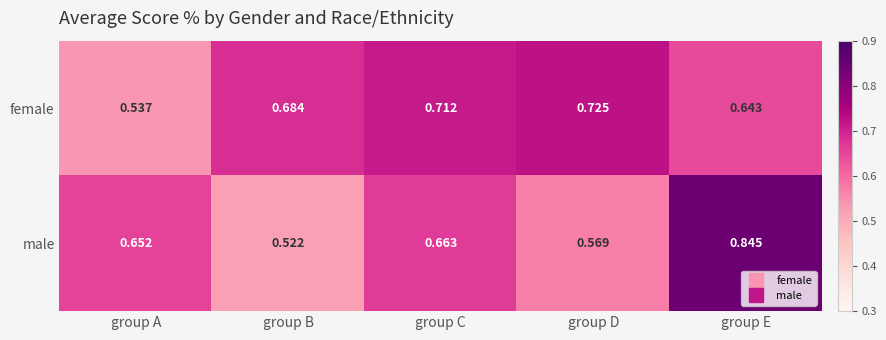

Rank the series at group A from highest to lowest value.

male, female